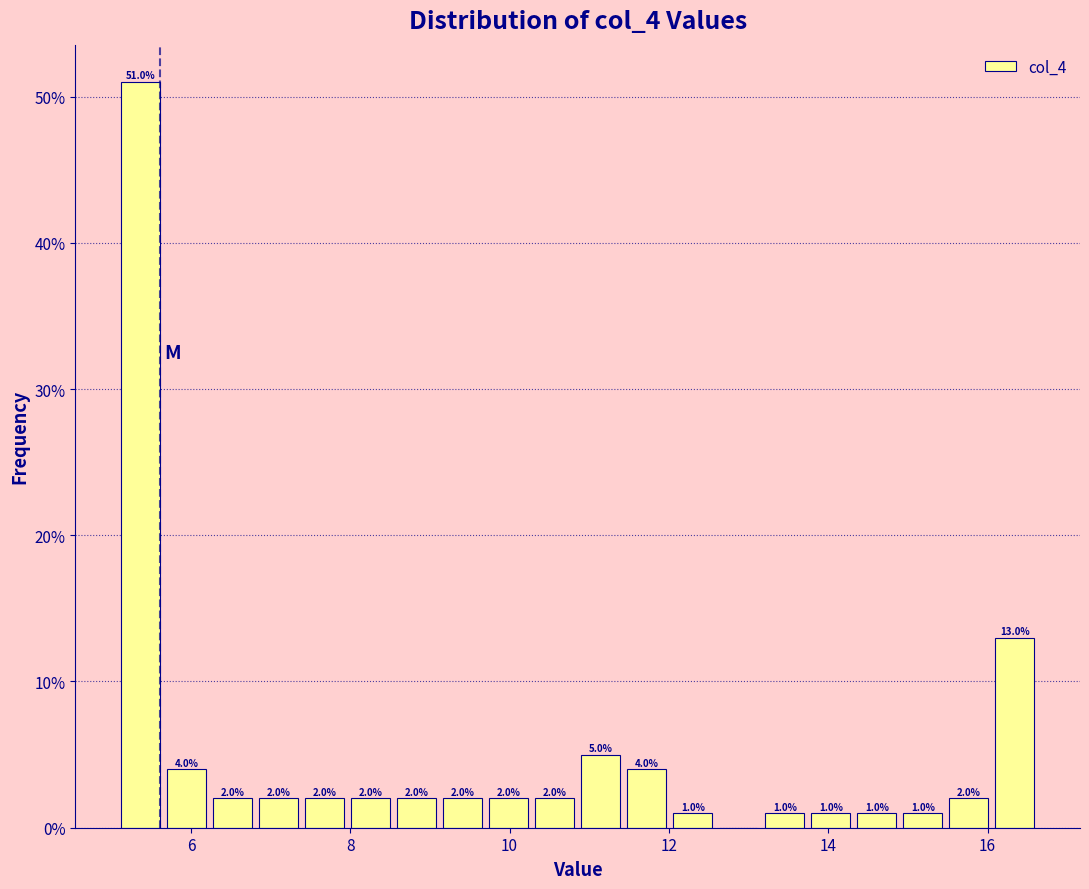

Read against the x-axis, roughly where is the centre of the tallest bar?

5.4